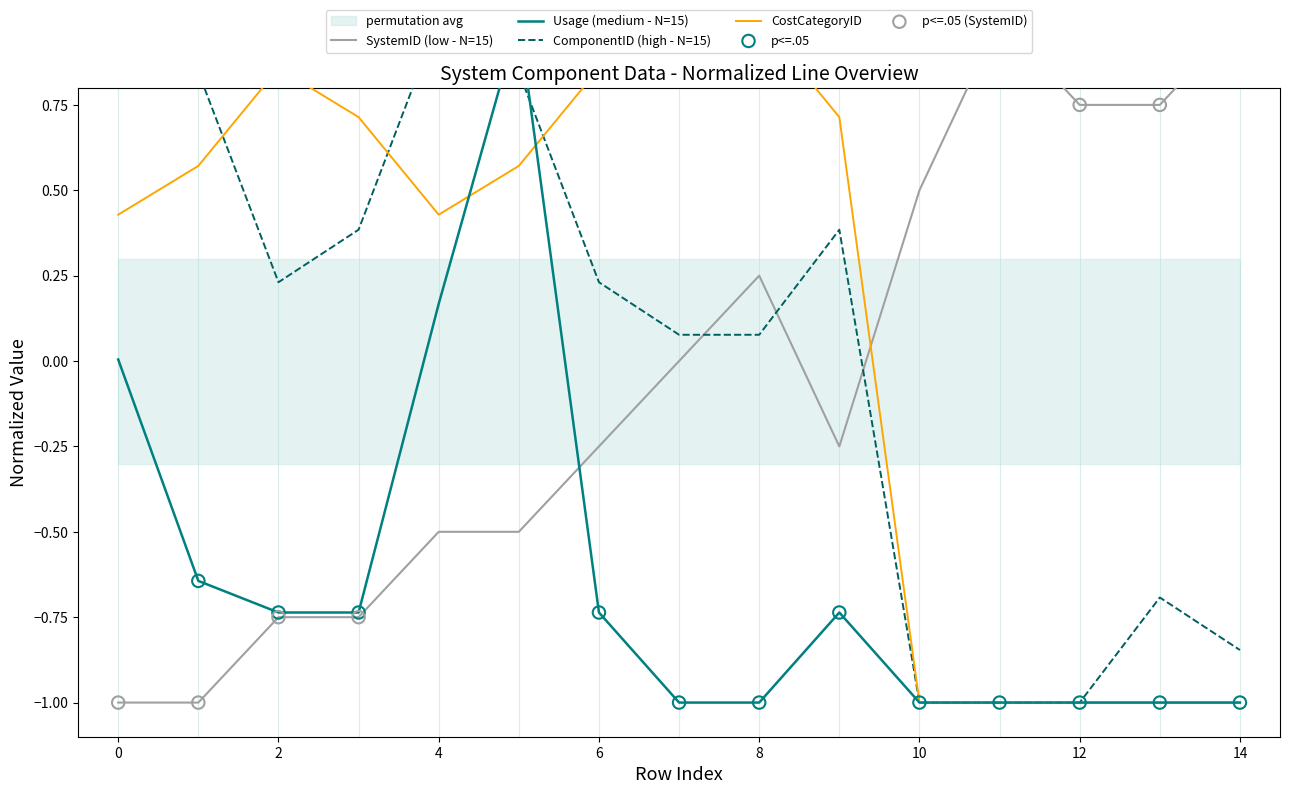

What is the total value across all series at 4?

1.1